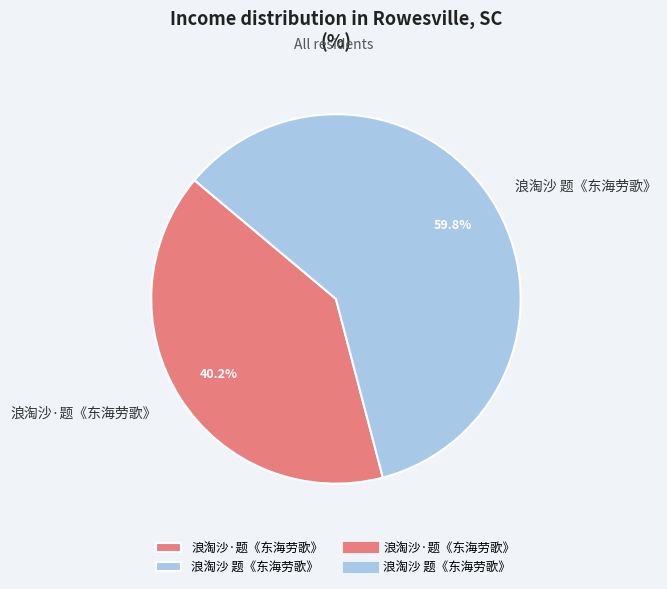

Which slice represents more than half of the pie?

浪淘沙 题《东海劳歌》